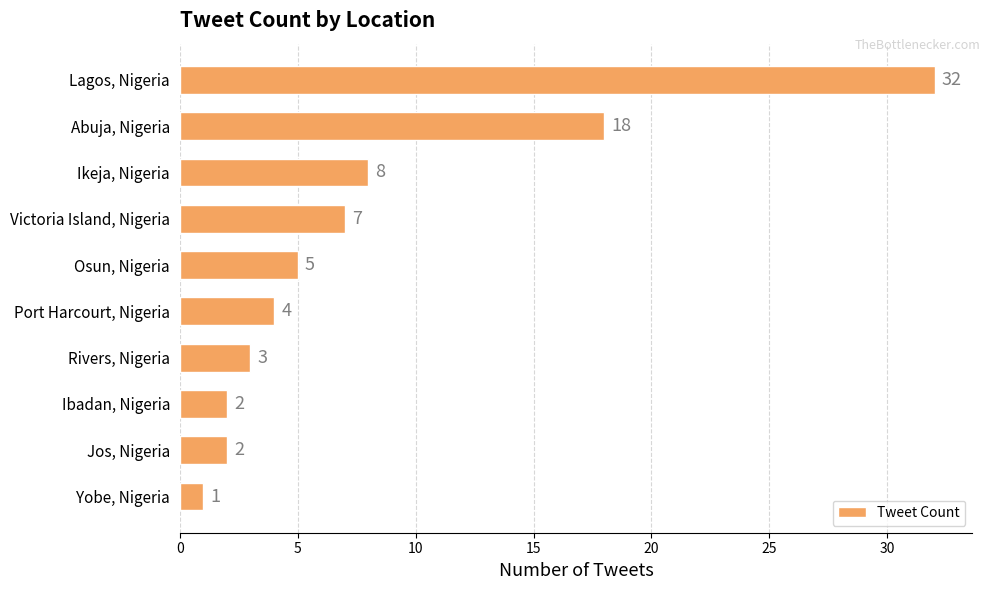

Where is the data nearest to the value 16?

Abuja, Nigeria